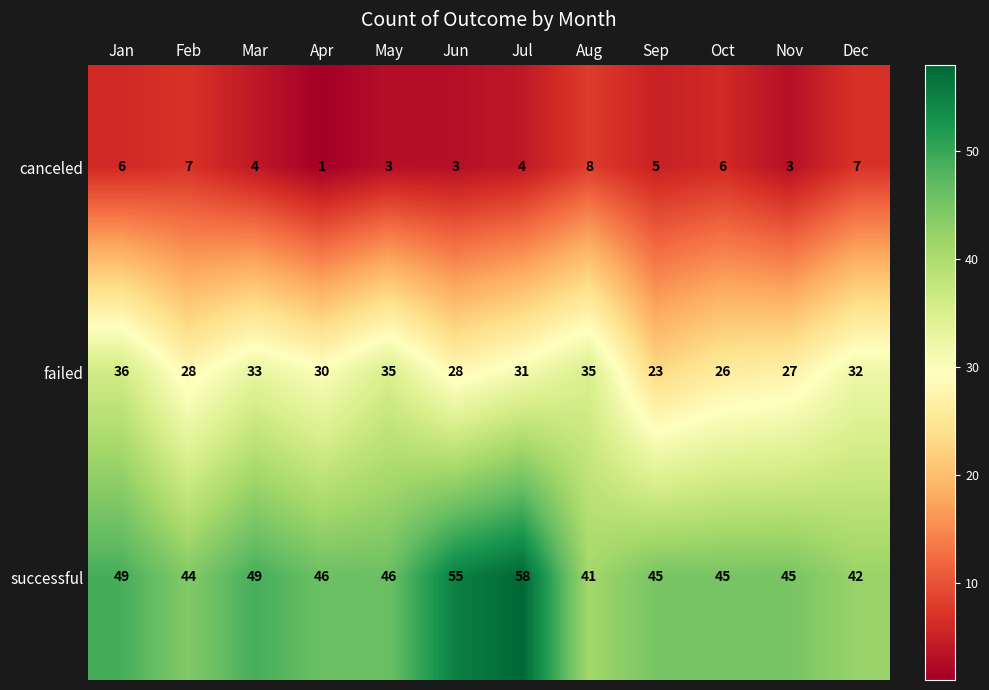

At which category does the chart reach its minimum across all series?

Apr